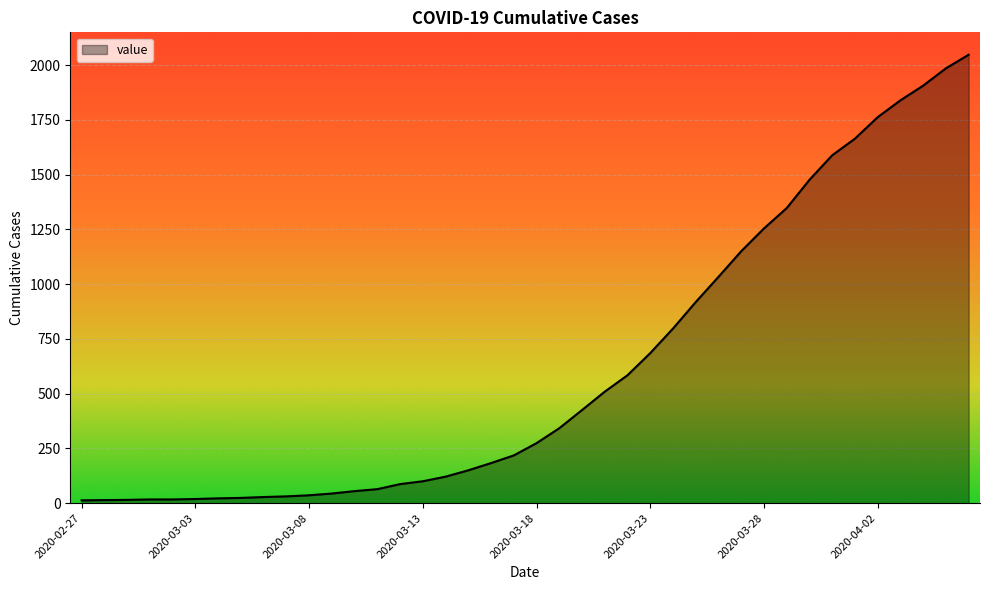

What is the maximum value shown in the chart?

2047